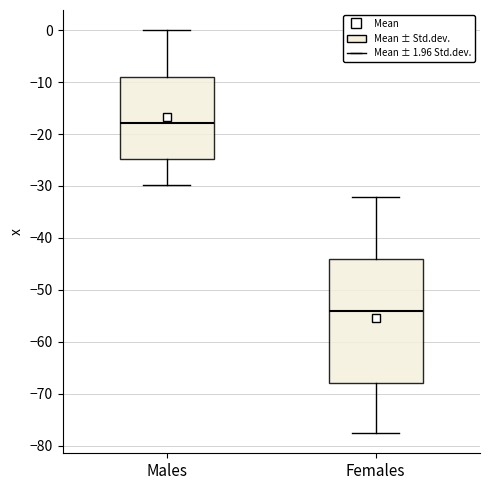

Where is the lower edge of the box for Females on the y-axis? The values are not printed on the chart, so give them approximately, as read against the axis.

-68